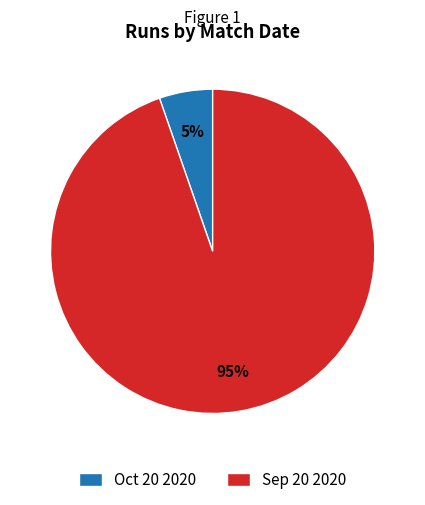

Does Oct 20 2020 represent more than half of the total?

No